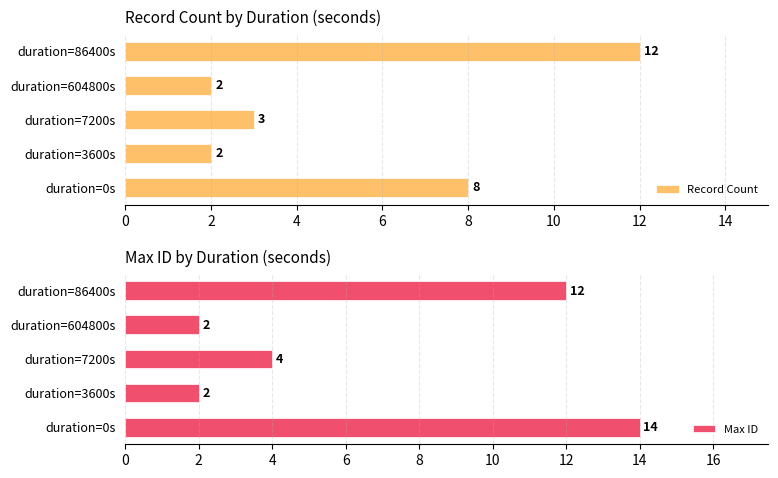

Count the Max ID values in the range 2 to 12.

4